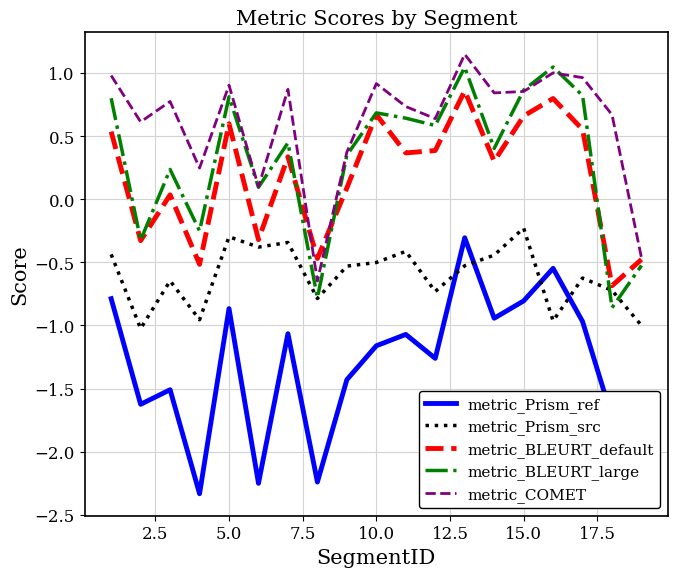

What is the difference between the second highest and second lowest values in the metric_COMET series?

1.5